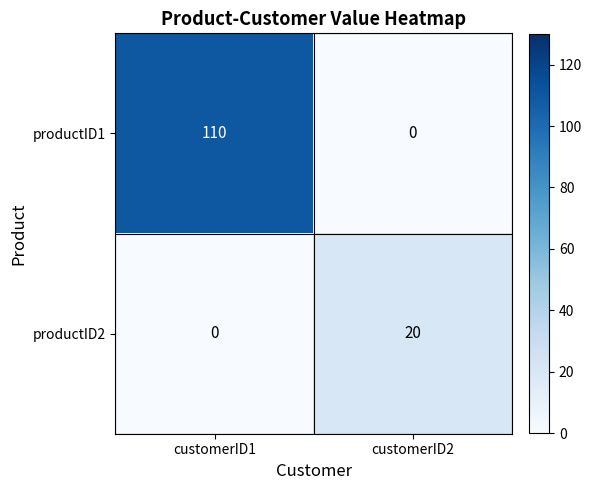

Which series has the largest range (max minus min)?

productID1